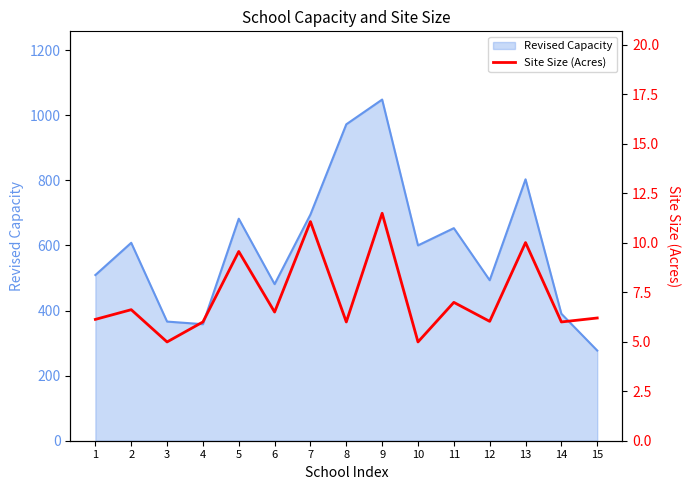

True or false: the data has more than 1 interior local peaks.

True